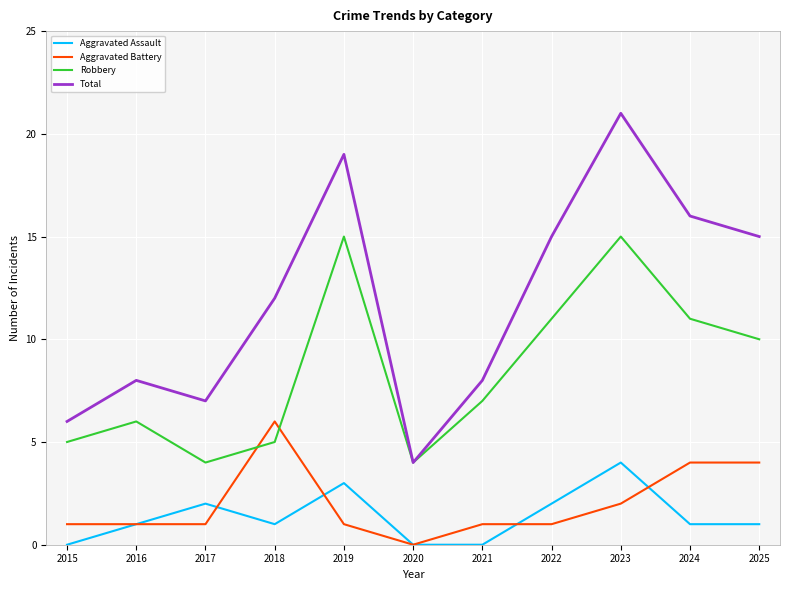

How many categories are shown in the chart?

11